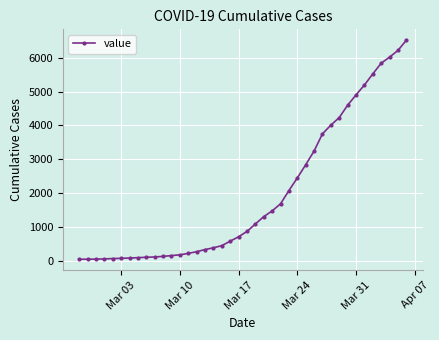

What is the difference between the maximum and second lowest values?

6474